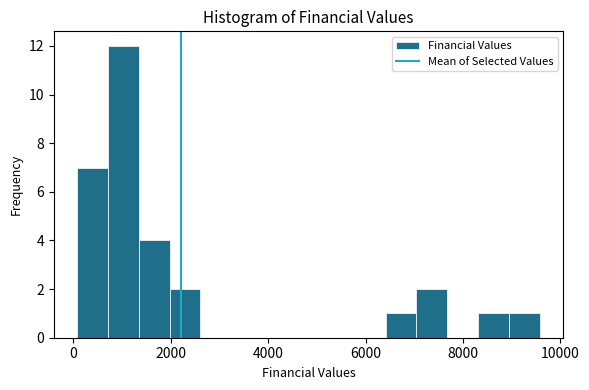

Around what value on the x-axis is the tallest bar? Give the approximate position of its centre, as read against the axis.

1000